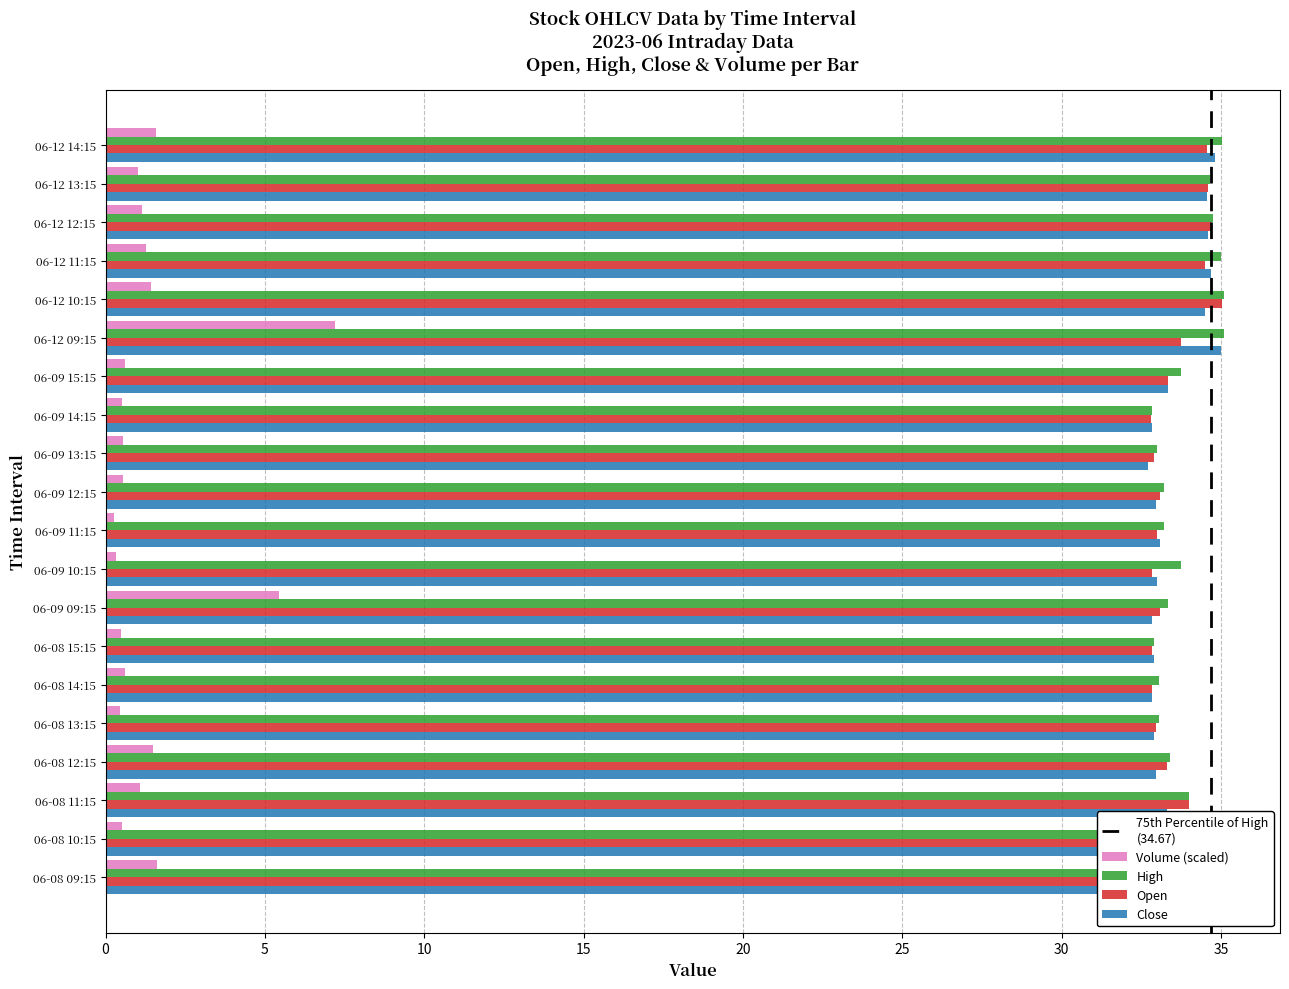

What is the minimum value for High?

32.9